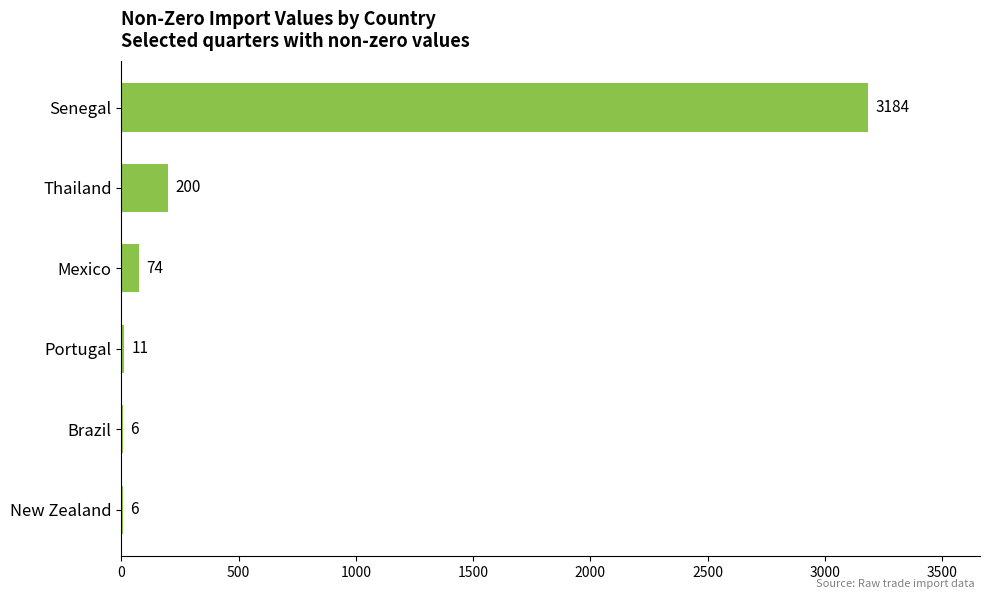

Read the value at Senegal, to the nearest 100.

3200